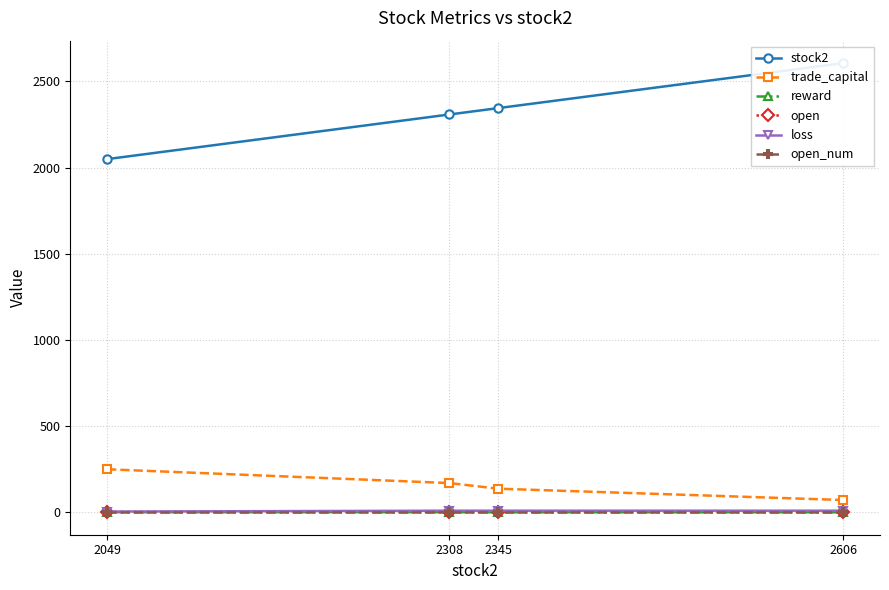

What is the value of the trade_capital point at the 3rd from the left?

136.7